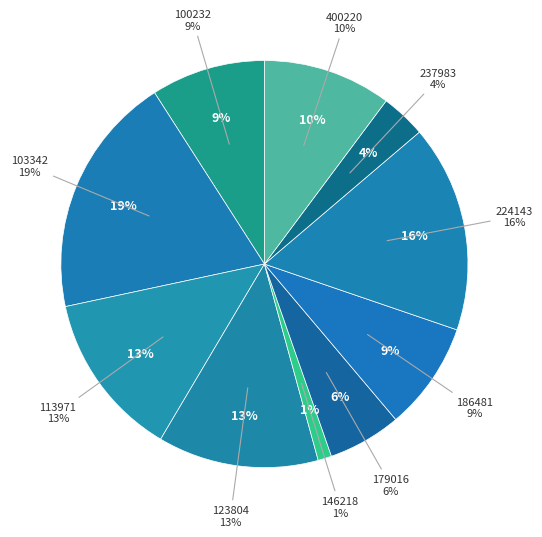

What is the change in value from 186481 to 237983?

-0.1